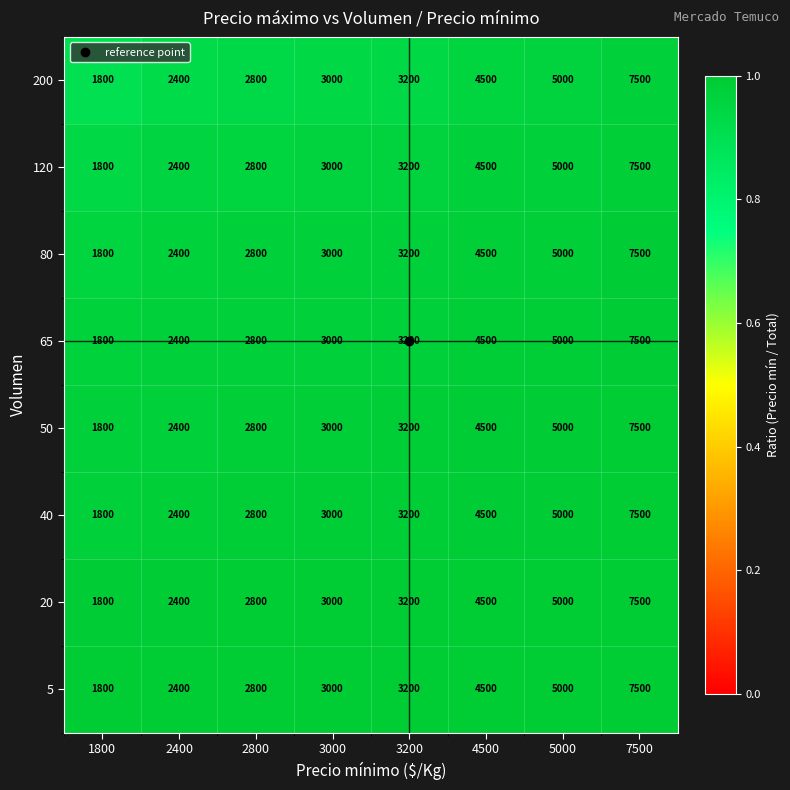

At which label is 80 closest to 4650?

4500